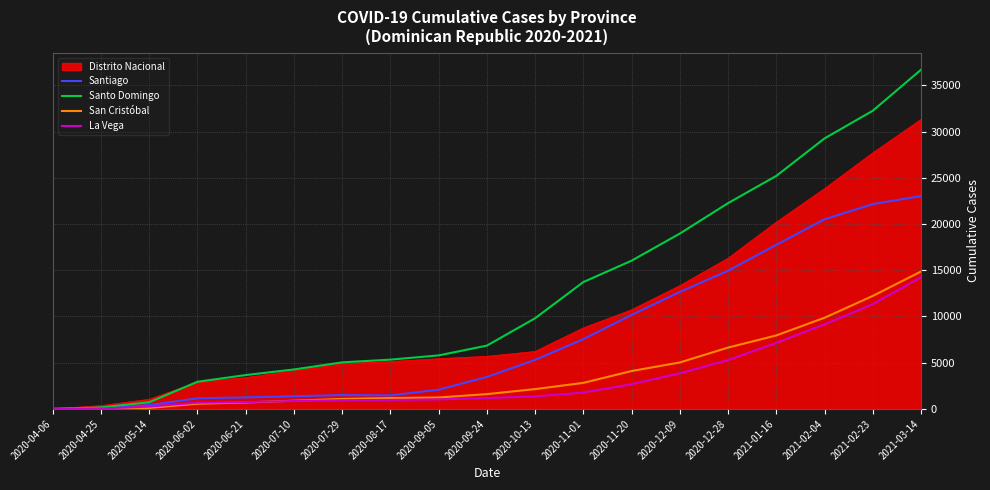

At how many categories does at least one series exceed 17934?

6